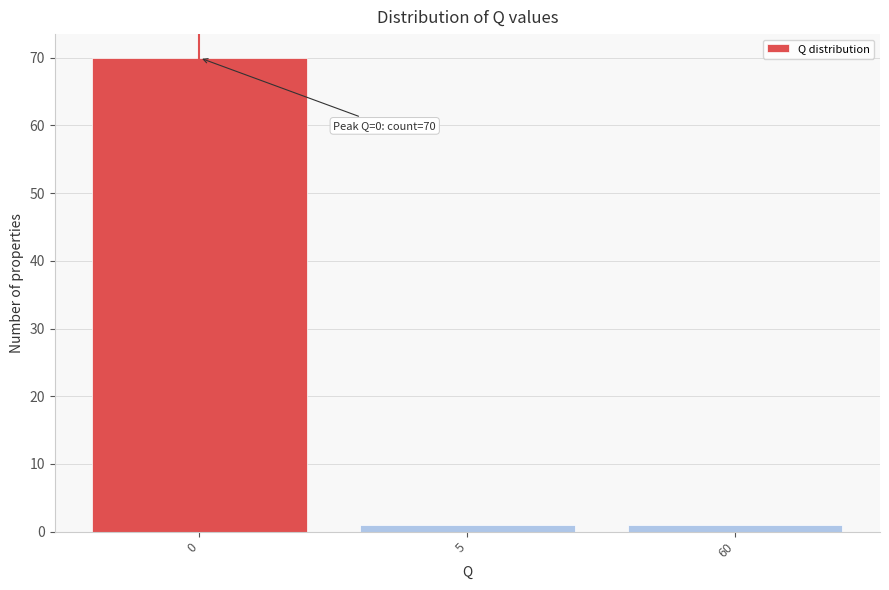

Reading left to right, extract all data points from this chart.

70	1	1